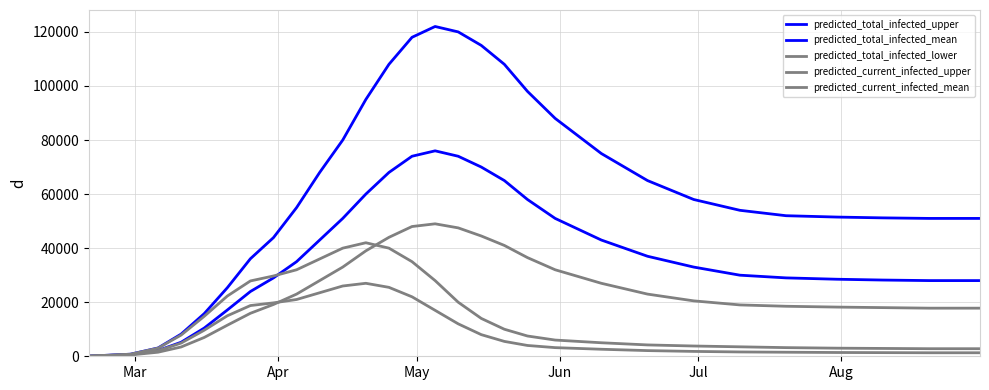

Reading left to right, extract all data points from this chart.

predicted_total_infected_upper: 60	768	3073	8212	15776	25352	36082	43904	55000	68000	80000	95000	108000	118000	122000	120000	115000	108000	98000	88000	75000	65000	58000	54000	52000	51500	51200	51000	51000
predicted_total_infected_mean: 52	632	2146	5193	10437	17120	23958	28993	35000	43000	51000	60000	68000	74000	76000	74000	70000	65000	58000	51000	43000	37000	33000	30000	29000	28500	28200	28000	28000
predicted_total_infected_lower: 40	479	1509	3444	6964	11493	15903	19165	23000	28000	33000	39000	44000	48000	49000	47500	44500	41000	36500	32000	27000	23000	20500	19000	18500	18200	18000	17800	17800
predicted_current_infected_upper: 60	768	3013	7852	14783	22280	27870	29708	32000	36000	40000	42000	40000	35000	28000	20000	14000	10000	7500	6000	5000	4200	3800	3500	3200	3000	2900	2800	2800
predicted_current_infected_mean: 52	632	2094	4883	9640	14975	18764	19761	21000	23500	26000	27000	25500	22000	17000	12000	8000	5500	4000	3200	2600	2100	1800	1600	1500	1400	1350	1300	1300